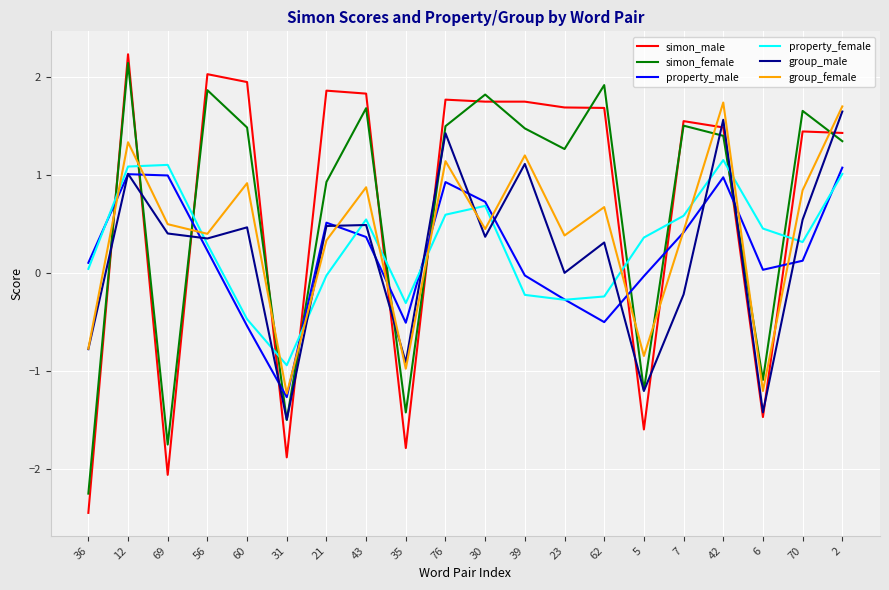

Which series changed the most between 36 and 69?

group_female